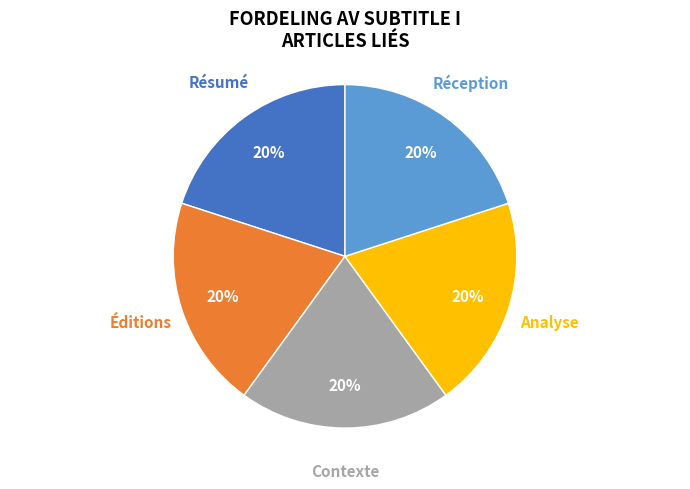

Is there a majority slice in this chart?

No